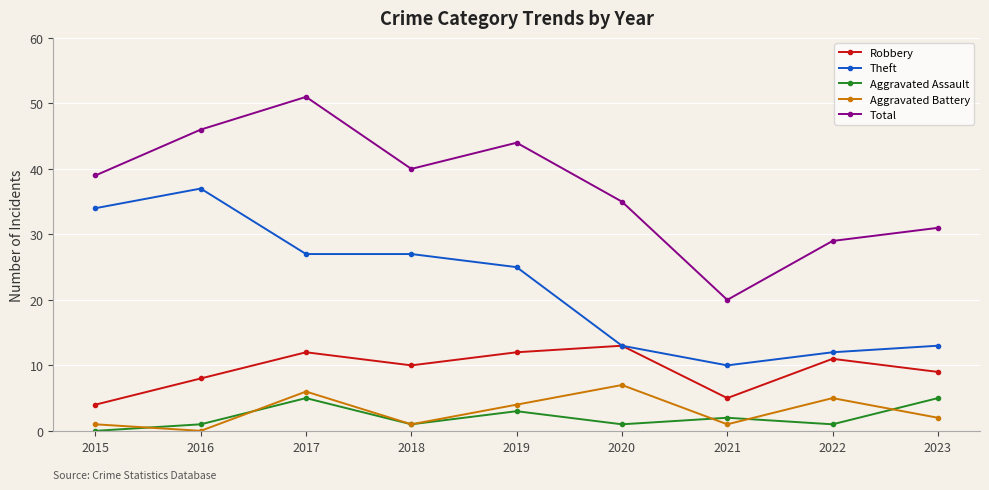

What is the difference between the maximum and minimum values in the Aggravated Battery series?

7